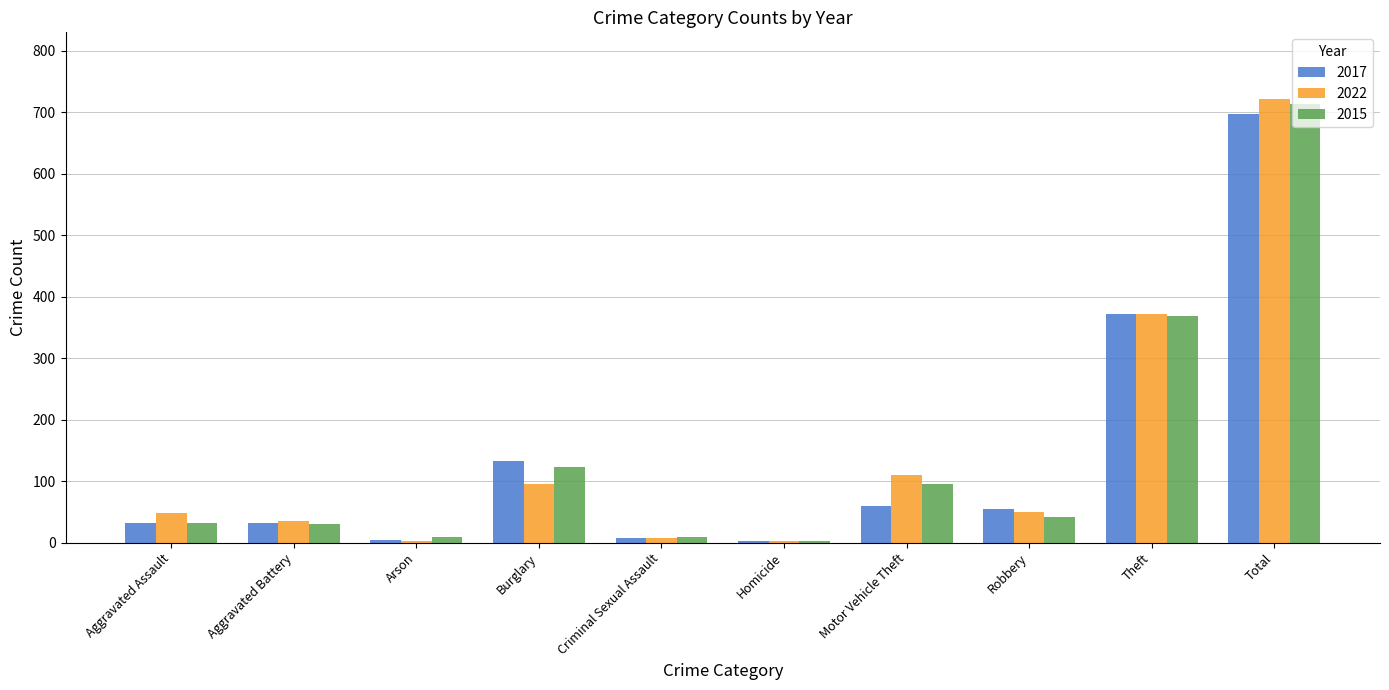

Where is 2017 nearest to the value 349?

Theft